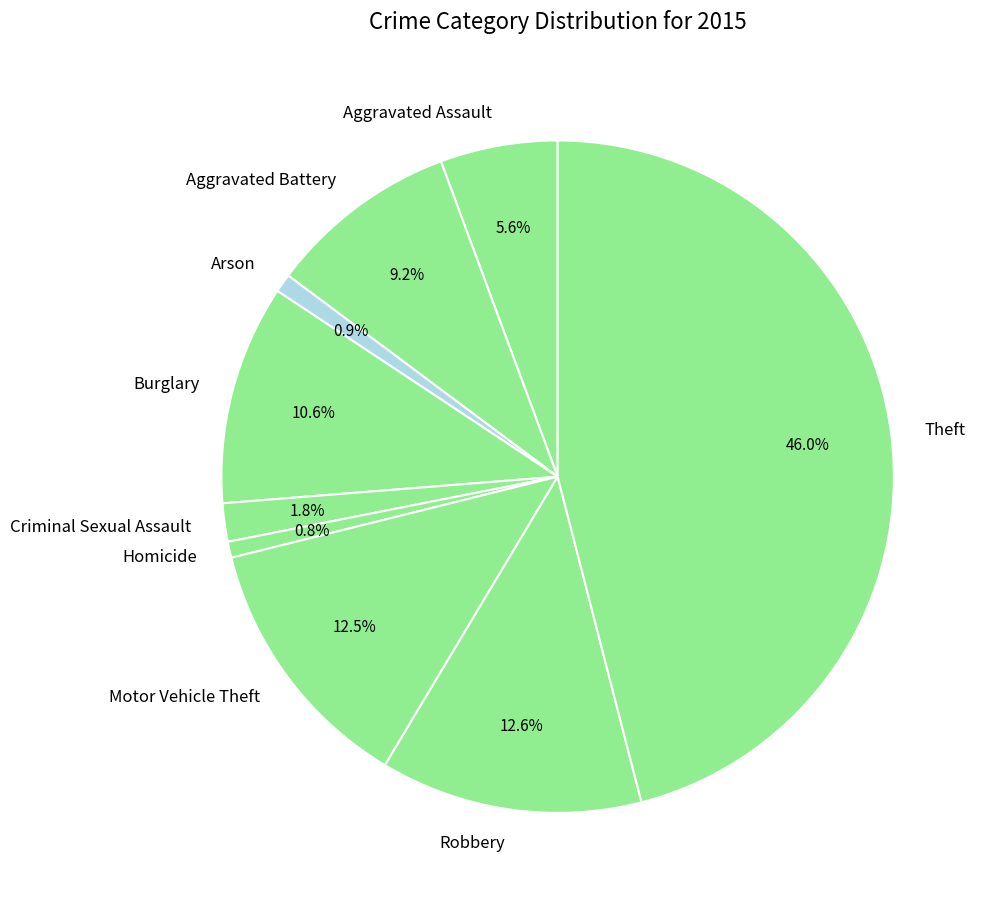

How much of the chart is everything except Robbery?

87.4%